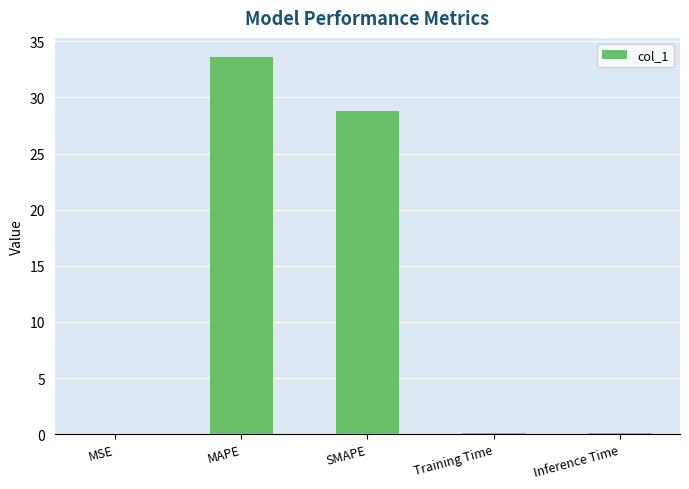

What is the sum of all values?

62.6